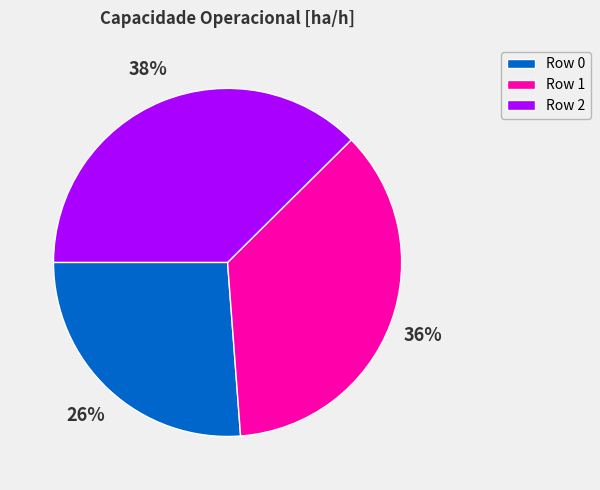

Rank the categories by value from highest to lowest.

Row 2, Row 1, Row 0